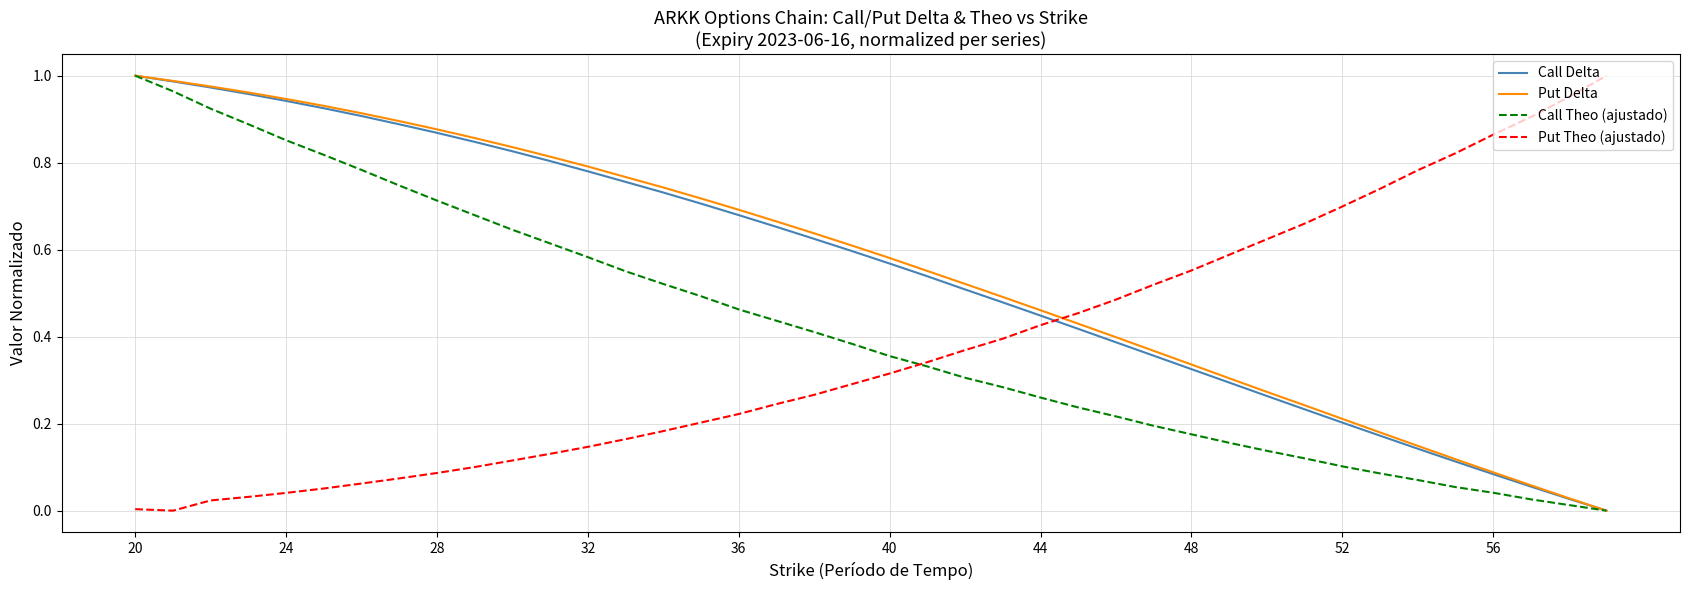

After their last crossing, which series has the higher values: Put Theo (ajustado) or Call Delta?

Put Theo (ajustado)